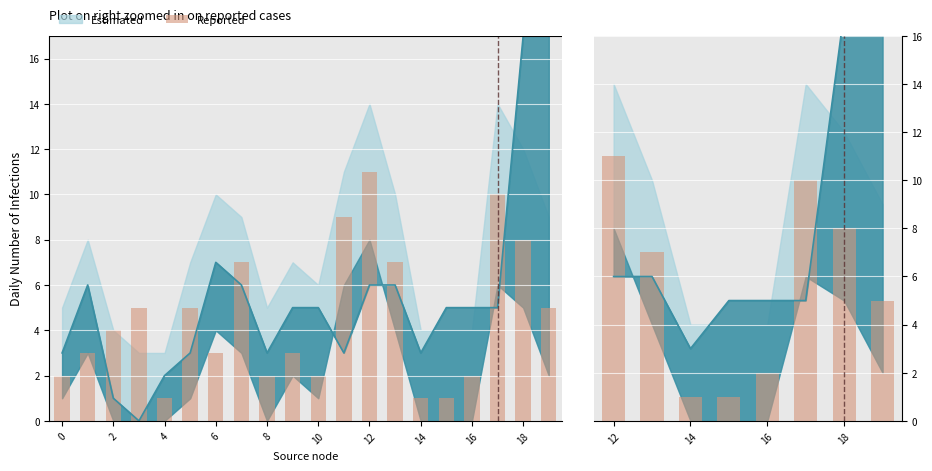

What is the value of the 7th bar from the left?

8